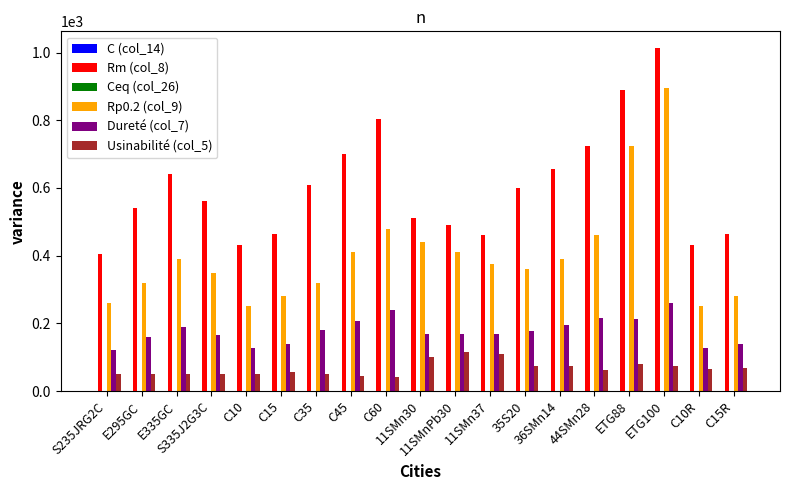

Which series has the largest total across all categories?

Rm (col_8)